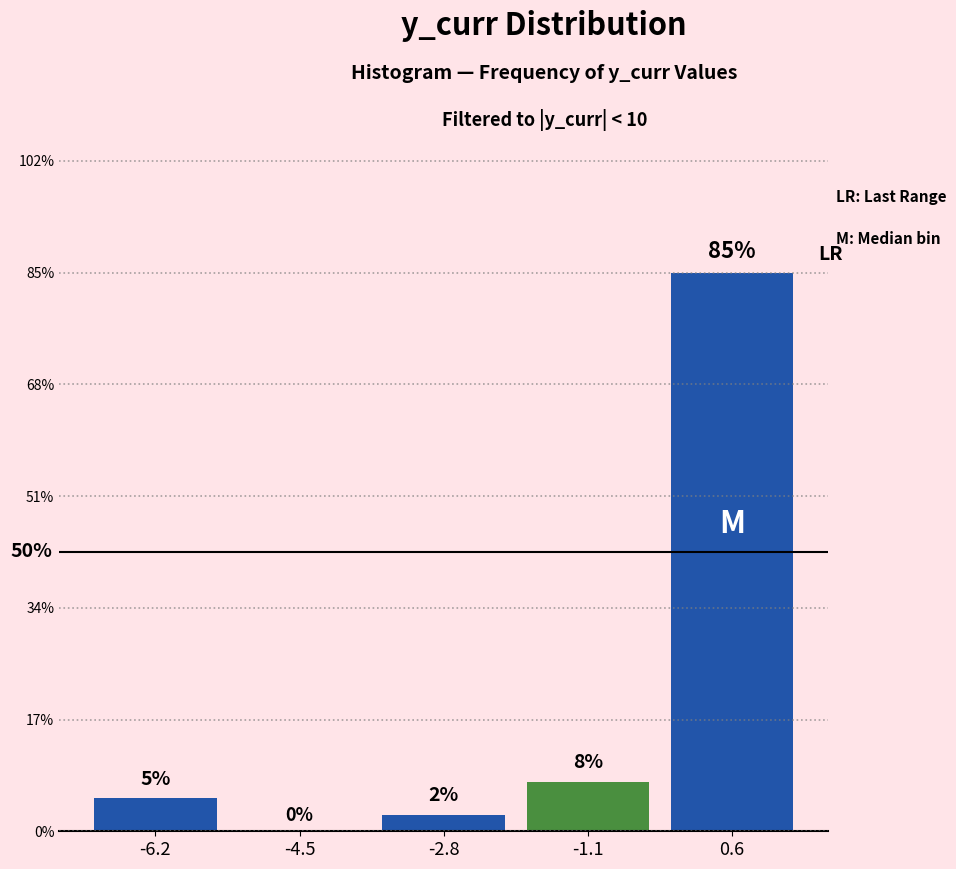

Which range on the x-axis has the tallest bar?

-0.2 to 1.4